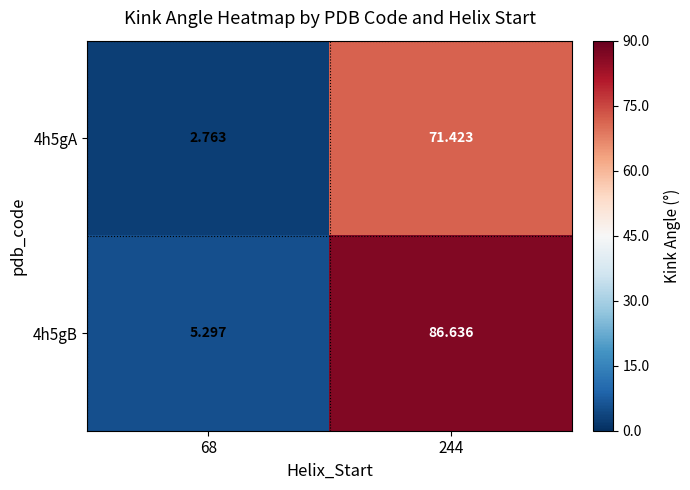

Between 68 and 244, which series saw the biggest shift?

4h5gB